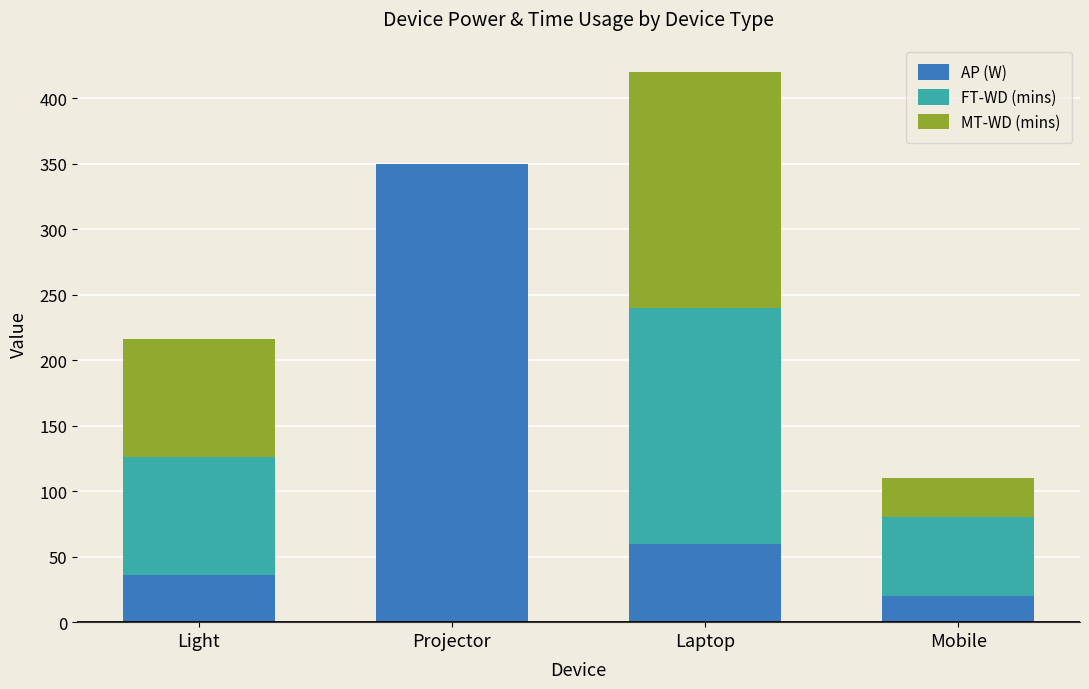

True or false: AP (W) has a value of 92 at Projector.

False